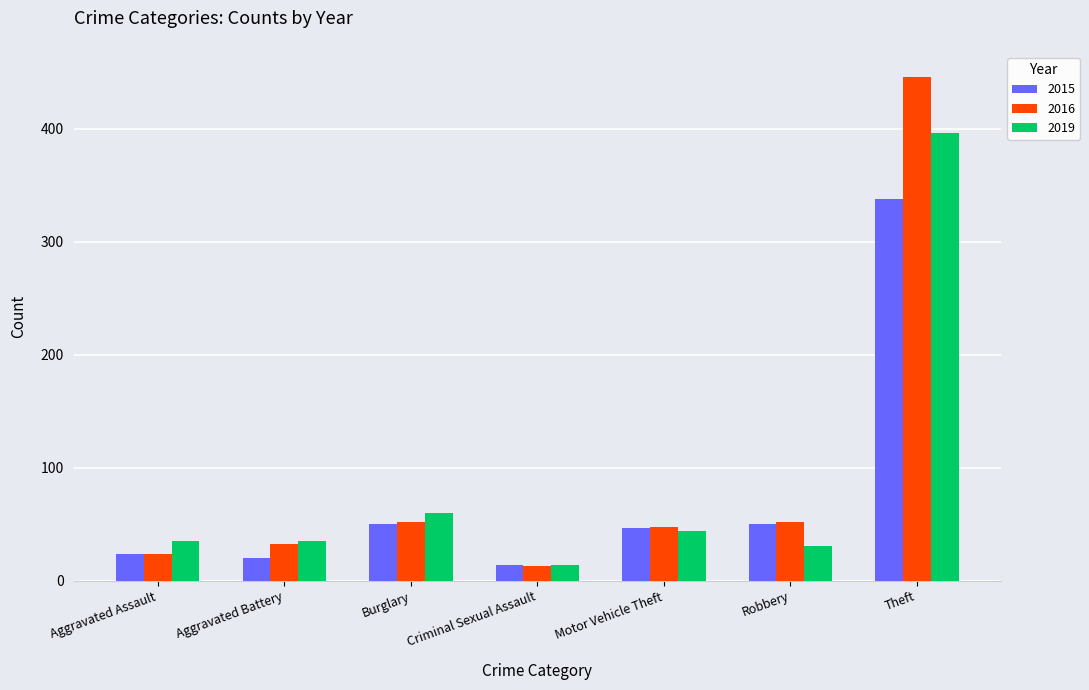

What is the spread (max minus min) of values at Aggravated Assault?

11